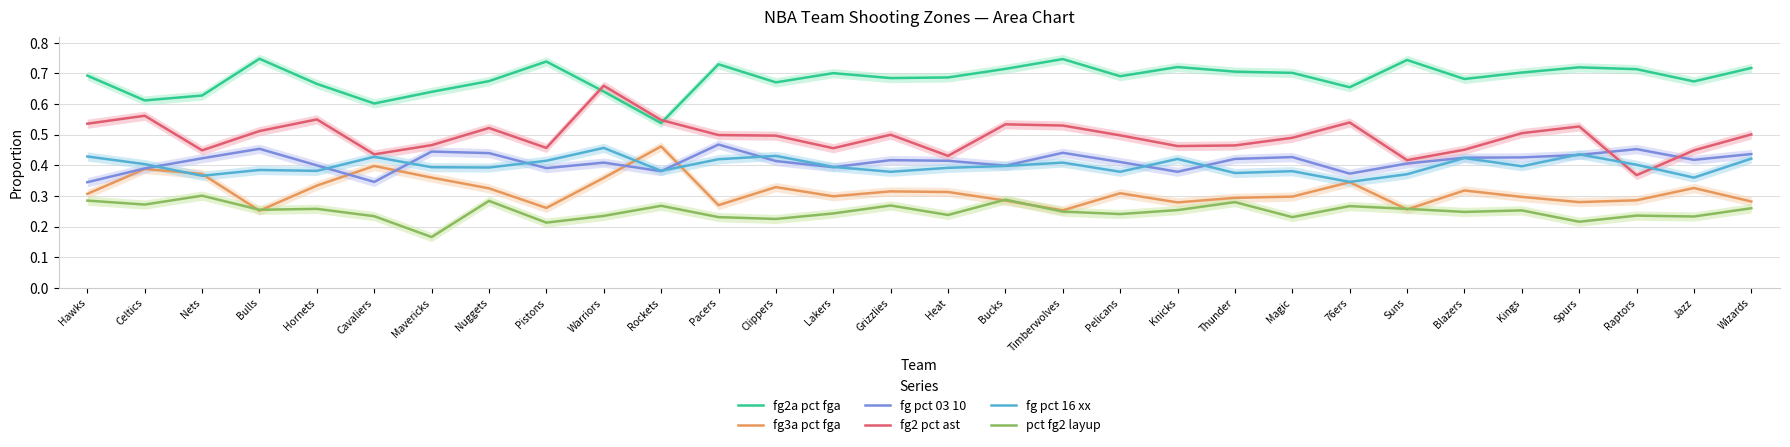

True or false: fg3a pct fga and pct fg2 layup cross at least once.

True